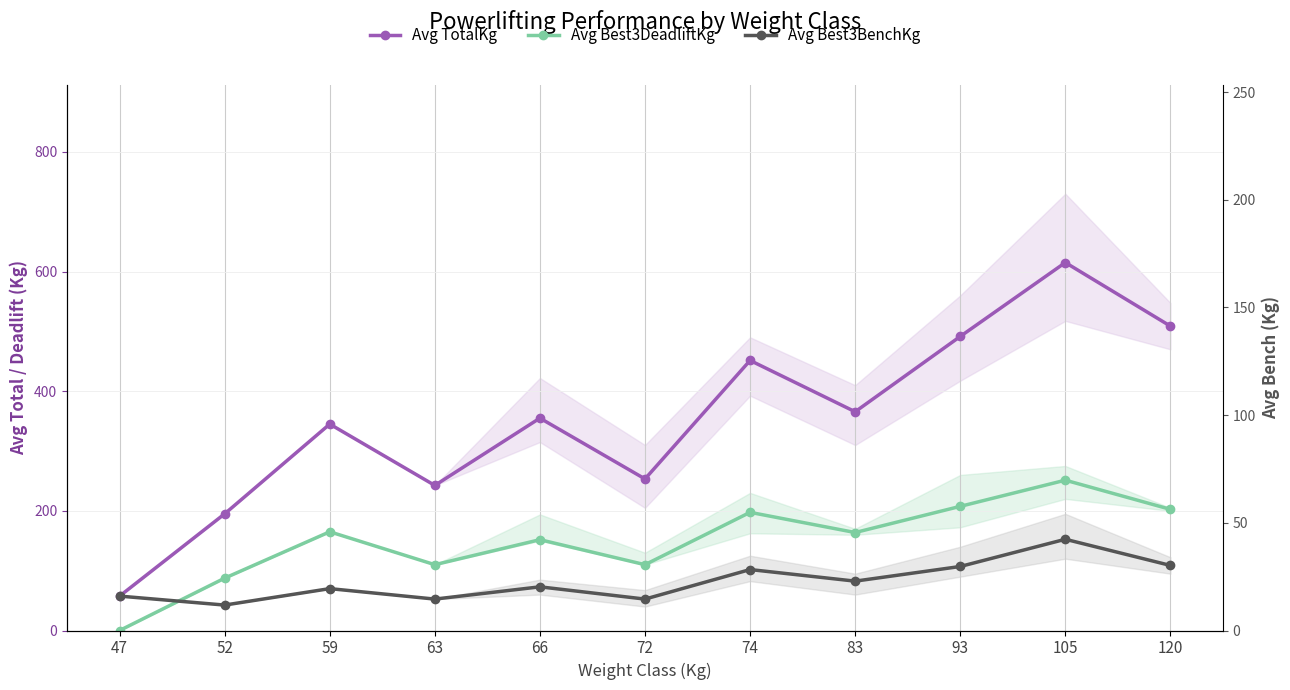

Between 83 and 47, which is larger?

83